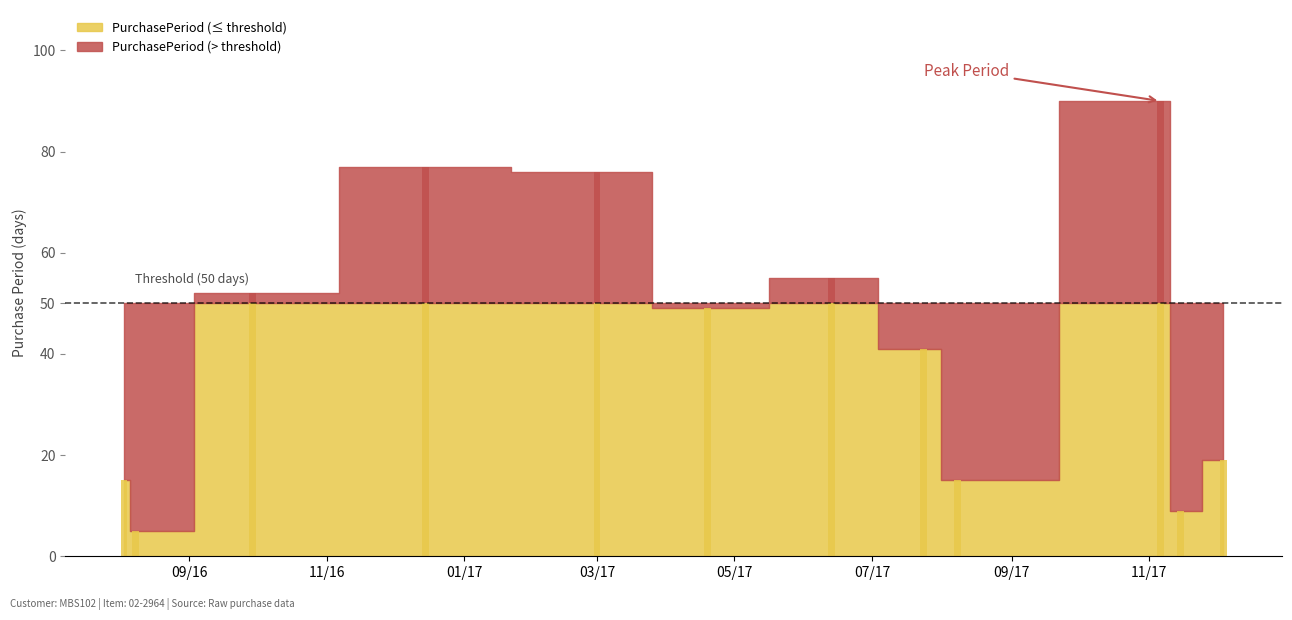

Reading left to right, what are all the values shown in this chart?

15	5	52	77	76	49	55	41	15	90	9	19